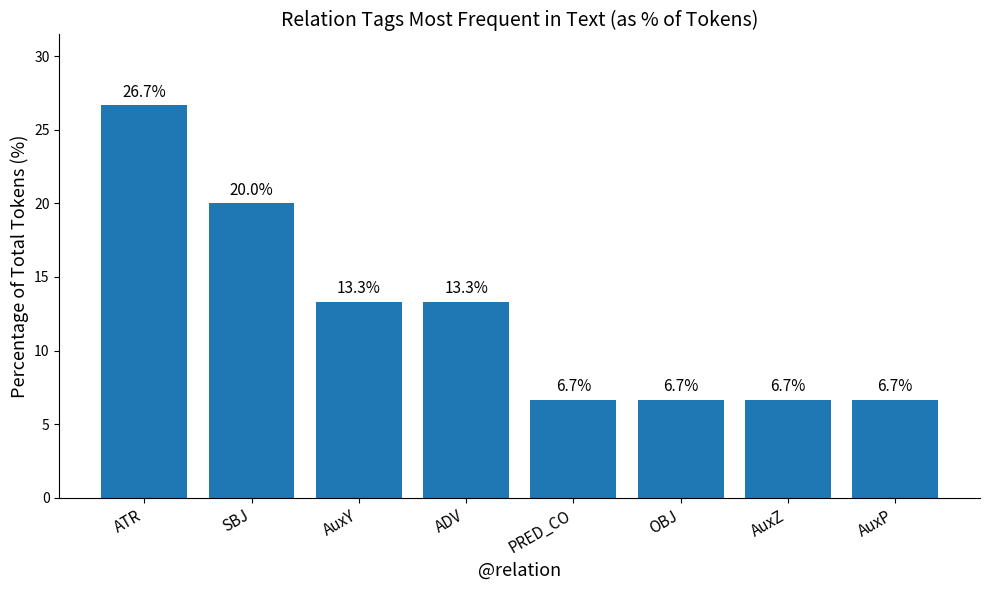

Which label corresponds to the largest value in the chart?

ATR